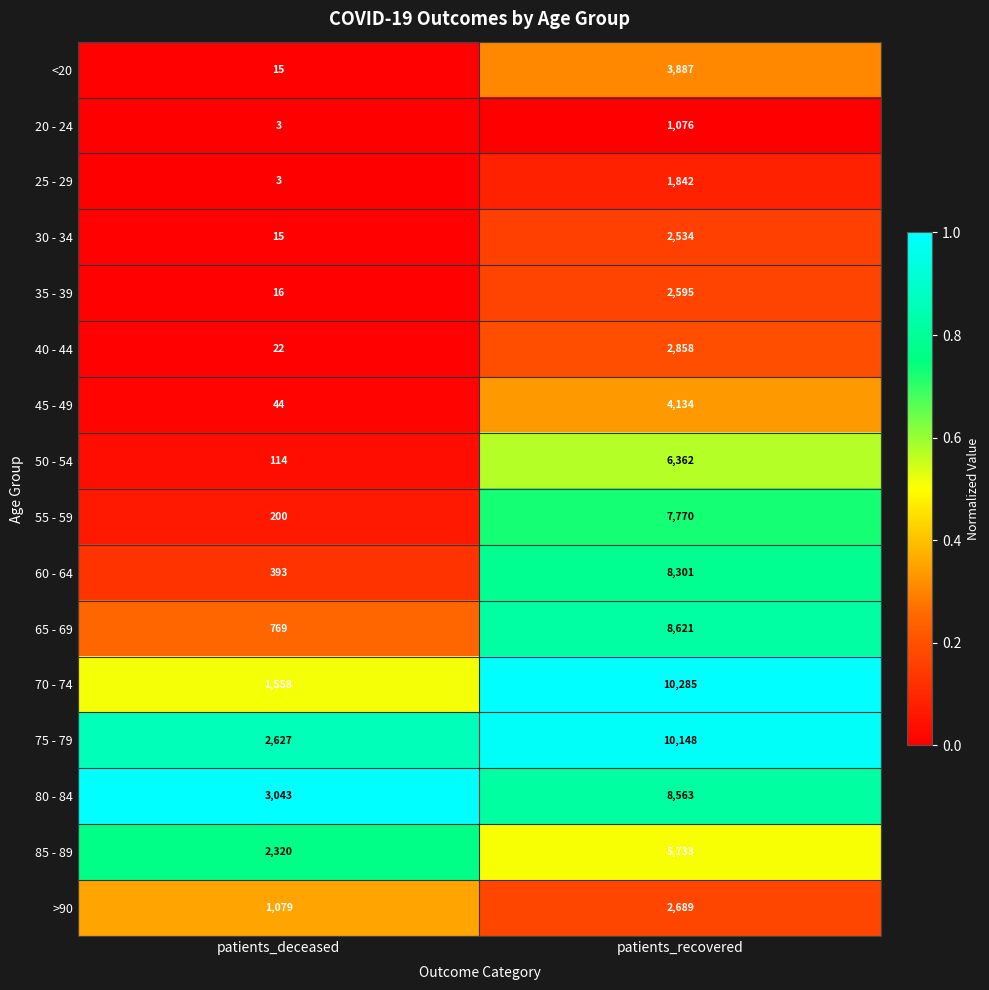

What is the maximum value shown in the chart?

10285